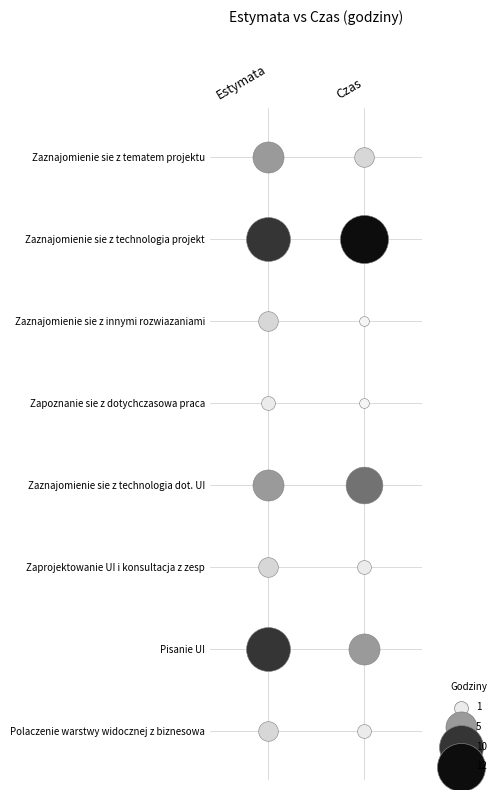

How many data points does each series have?

2